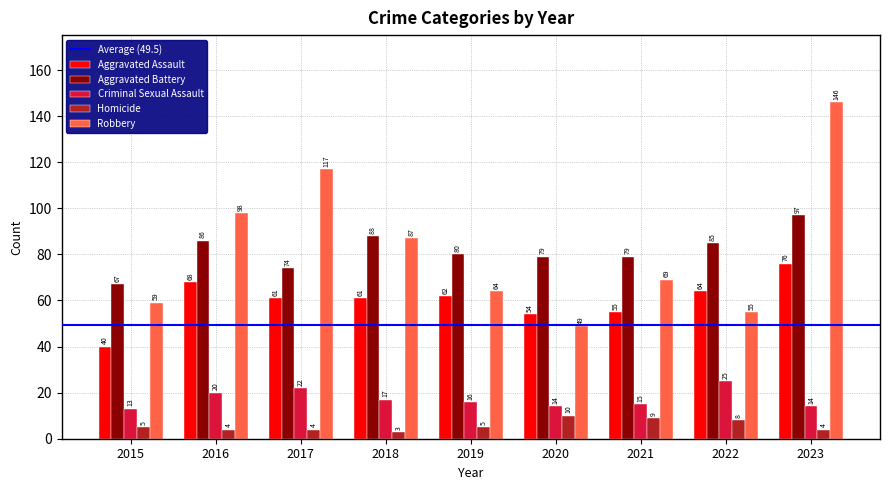

Reading left to right, what are all the values shown in this chart?

Aggravated Assault: 40	68	61	61	62	54	55	64	76
Aggravated Battery: 67	86	74	88	80	79	79	85	97
Criminal Sexual Assault: 13	20	22	17	16	14	15	25	14
Homicide: 5	4	4	3	5	10	9	8	4
Robbery: 59	98	117	87	64	49	69	55	146